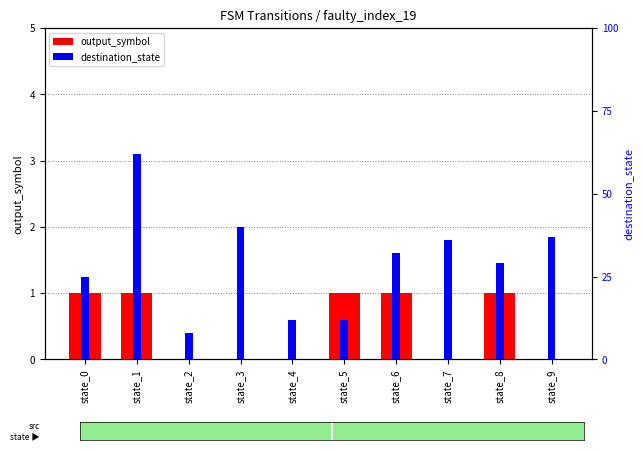

Which label corresponds to the largest value in the chart?

state_1